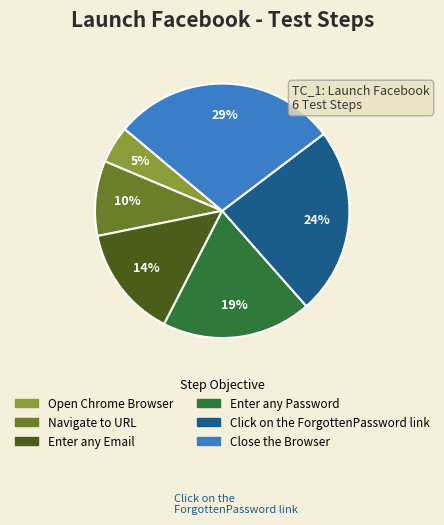

Is it true that Navigate to URL is 10% of the pie?

True